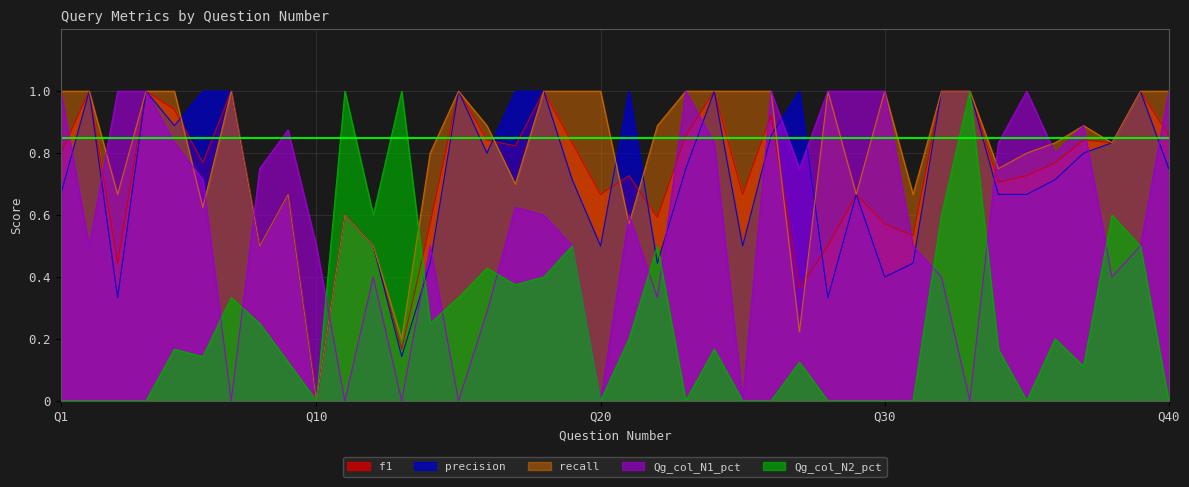

What is the difference between the highest and lowest values at 9?

0.8